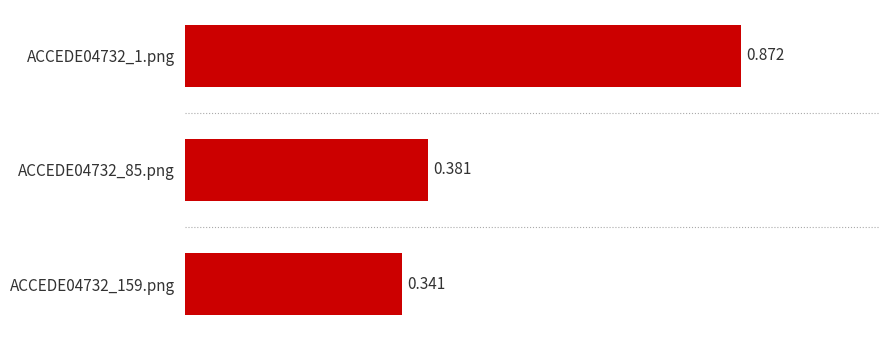

Rank the categories by value from lowest to highest.

ACCEDE04732_159.png, ACCEDE04732_85.png, ACCEDE04732_1.png